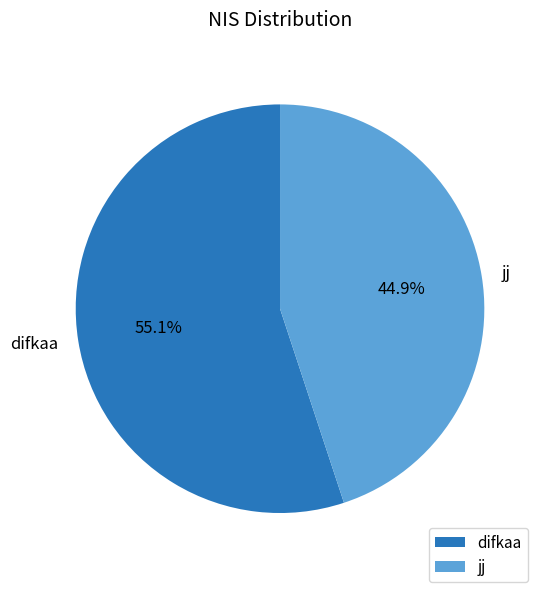

Is there a majority slice in this chart?

Yes